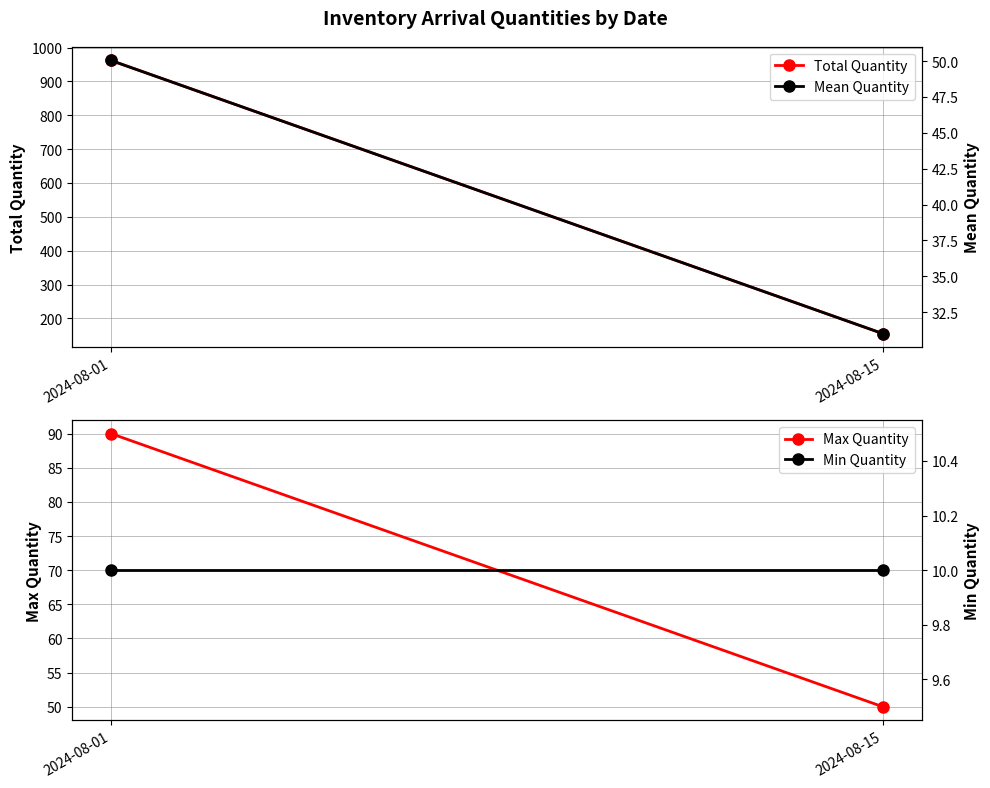

What is the value of the Max Quantity point at the 1st from the left?

90.0